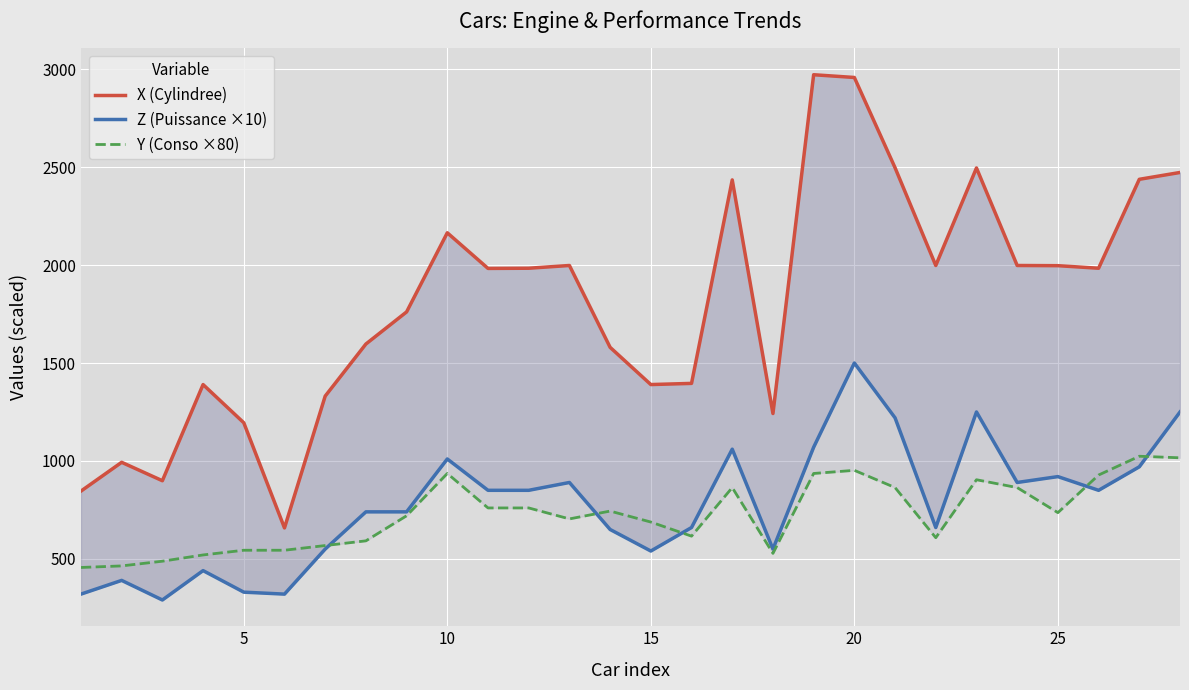

Reading left to right, transcribe all the data shown in this chart.

X (Cylindree): 846	993	899	1390	1195	658	1331	1597	1761	2165	1983	1984	1998	1580	1390	1396	2435	1242	2972	2958	2497	1998	2496	1998	1997	1984	2438	2473
Z (Puissance ×10): 320	390	290	440	330	320	550	740	740	1010	850	850	890	650	540	660	1060	550	1070	1500	1220	660	1250	890	920	850	970	1250
Y (Conso ×80): 456	464	488	520	544	544	568	592	720	936	760	760	704	744	688	616	864	528	936	952	864	608	904	864	736	928	1024	1016